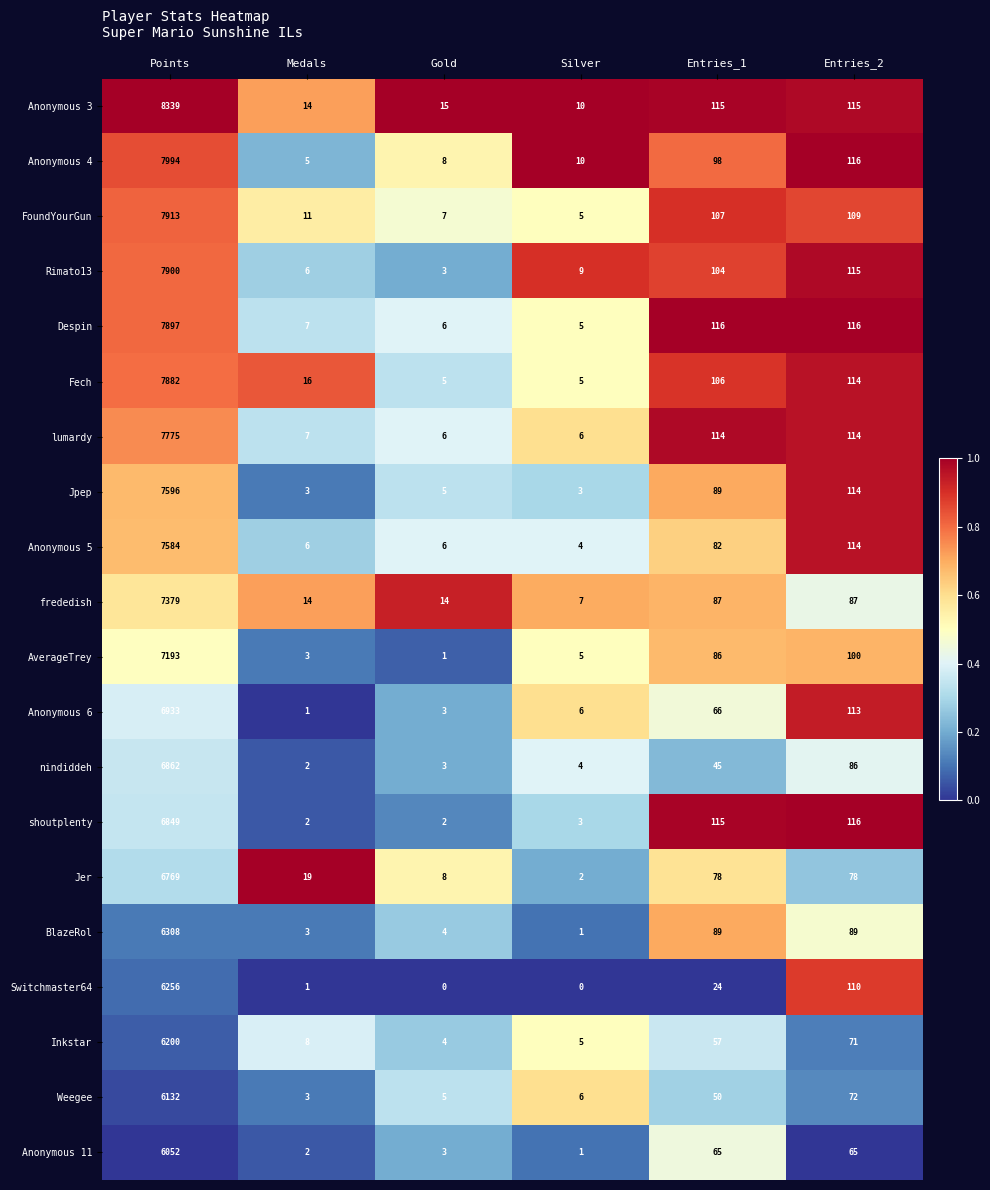

The AverageTrey series shows 7193 at Points. True or false?

True